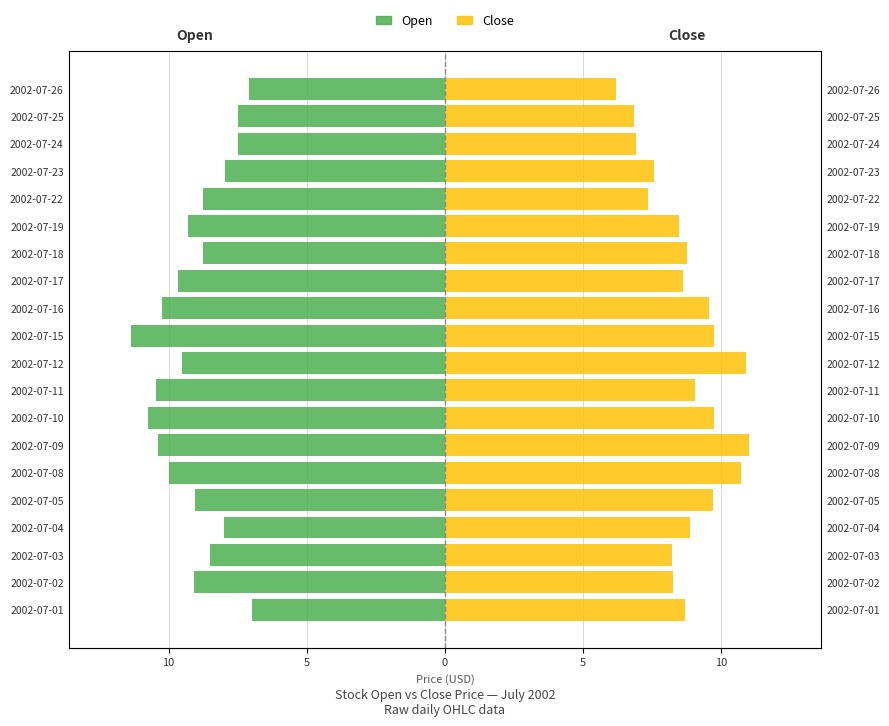

Rank the series by their average value, from highest to lowest.

Close, Open